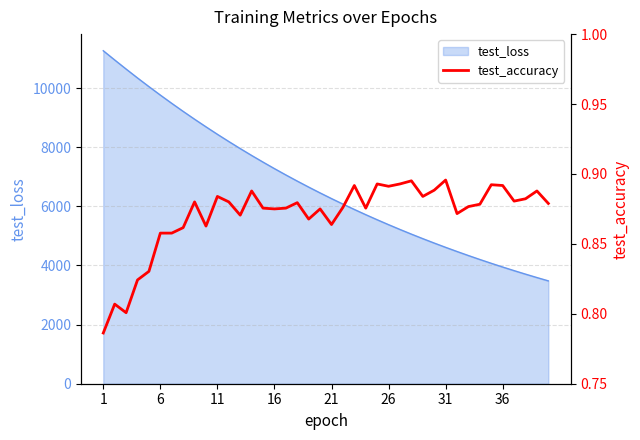

What is the minimum value for test_loss?

3479.0